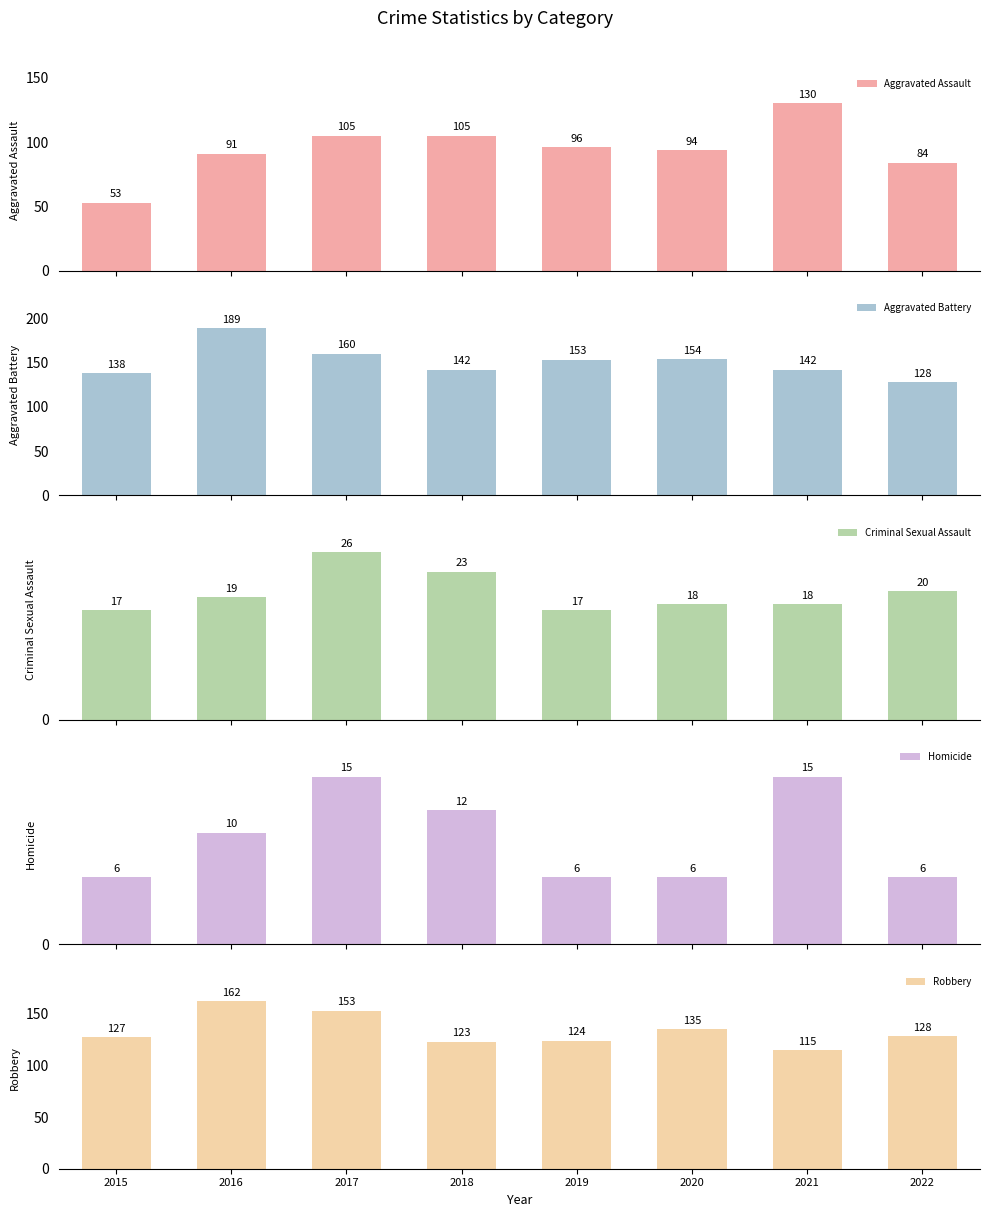

What is the sum of the Homicide values at 2019 and 2018?

18